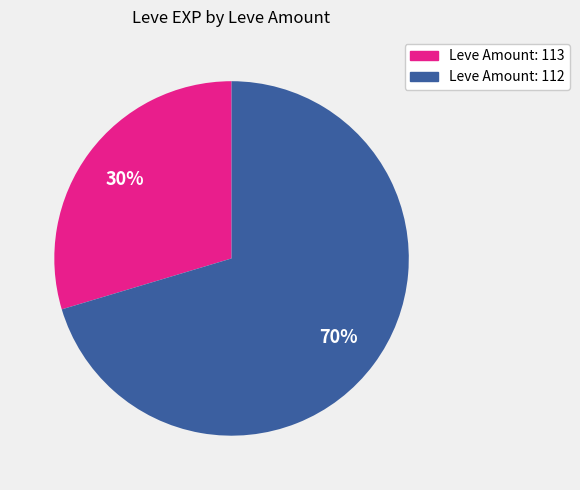

To the nearest percent, what is the average slice percentage?

50%